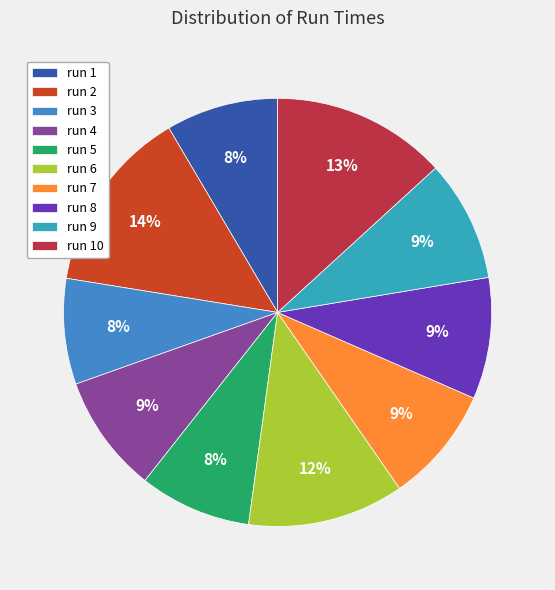

What is the largest slice in the pie chart?

run 2